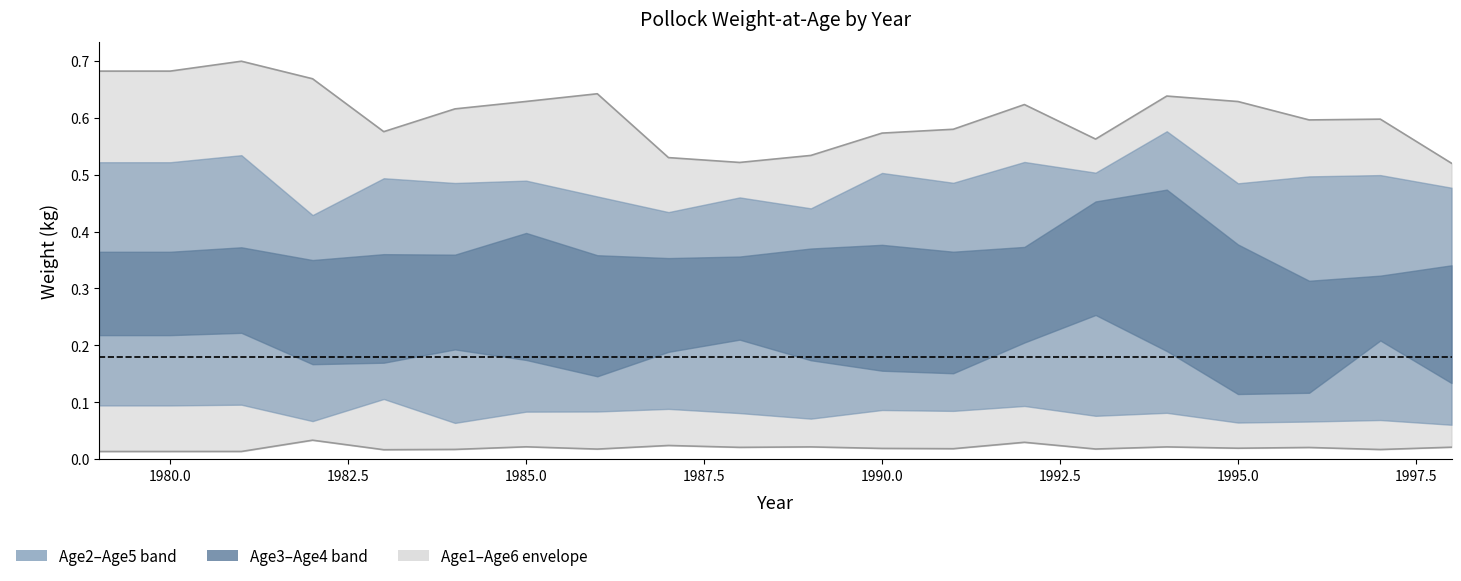

Does the chart display data point markers on the line(s)?

No